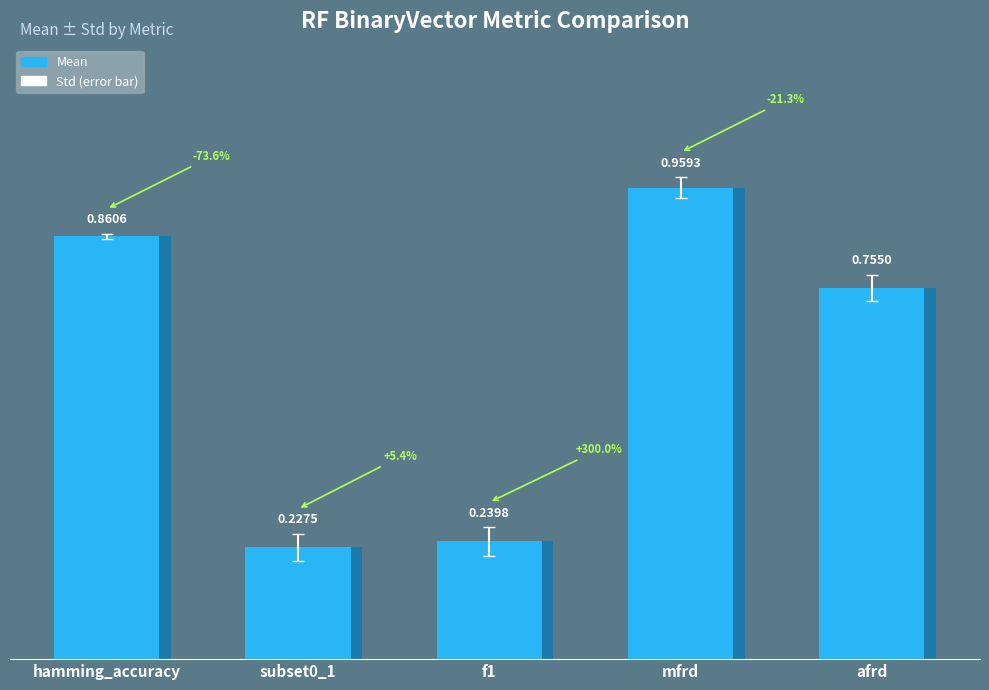

Which has a higher value, subset0_1 or hamming_accuracy?

hamming_accuracy